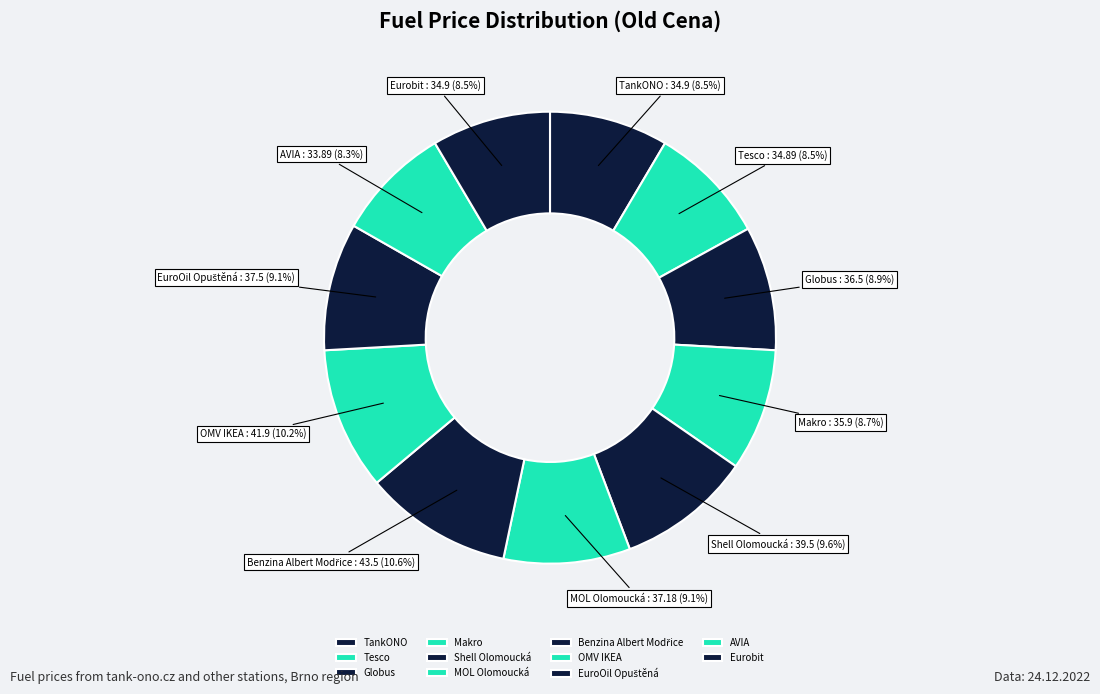

To the nearest percent, what portion does Globus represent?

9%